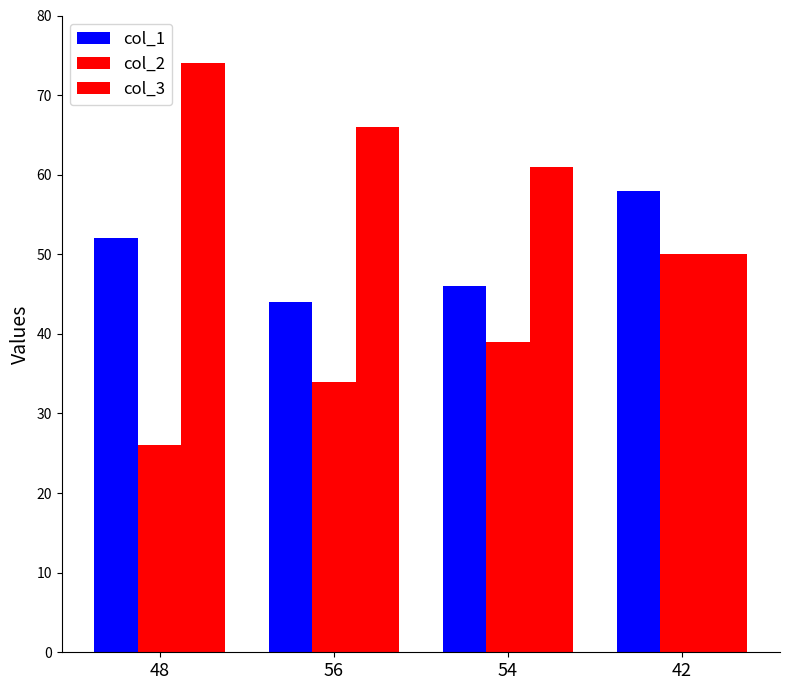

The col_3 series shows 61 at 54. True or false?

True